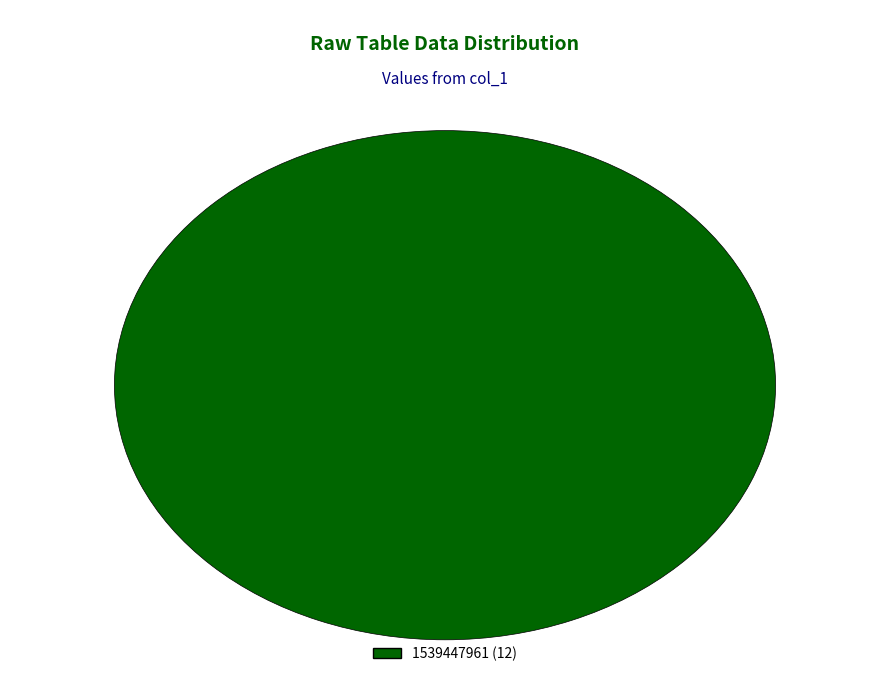

Is there any slice that represents more than half of the pie?

Yes